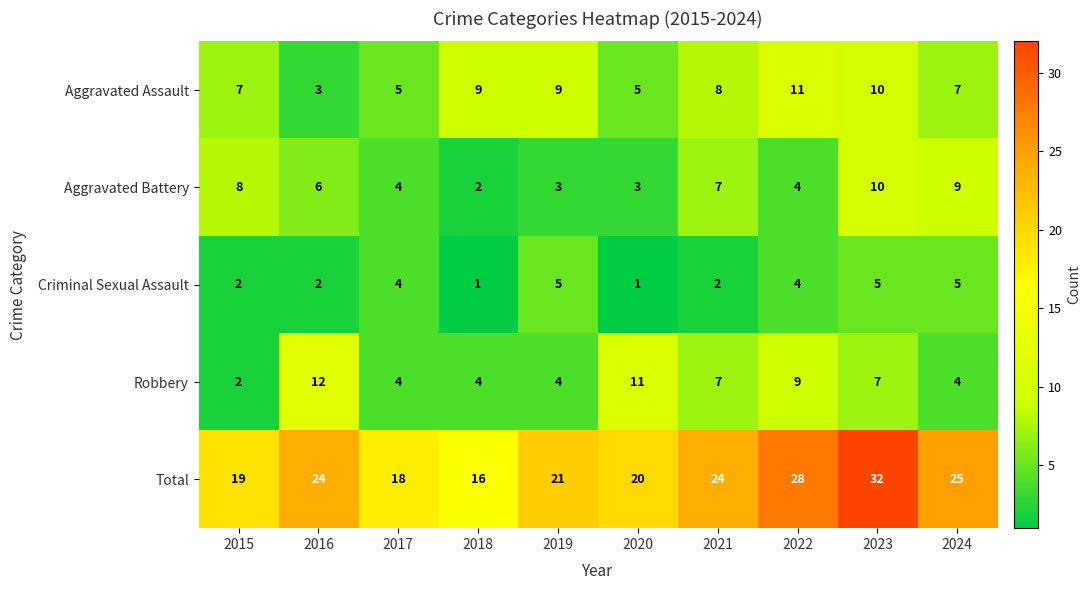

What is the total value across all series at 2021?

48